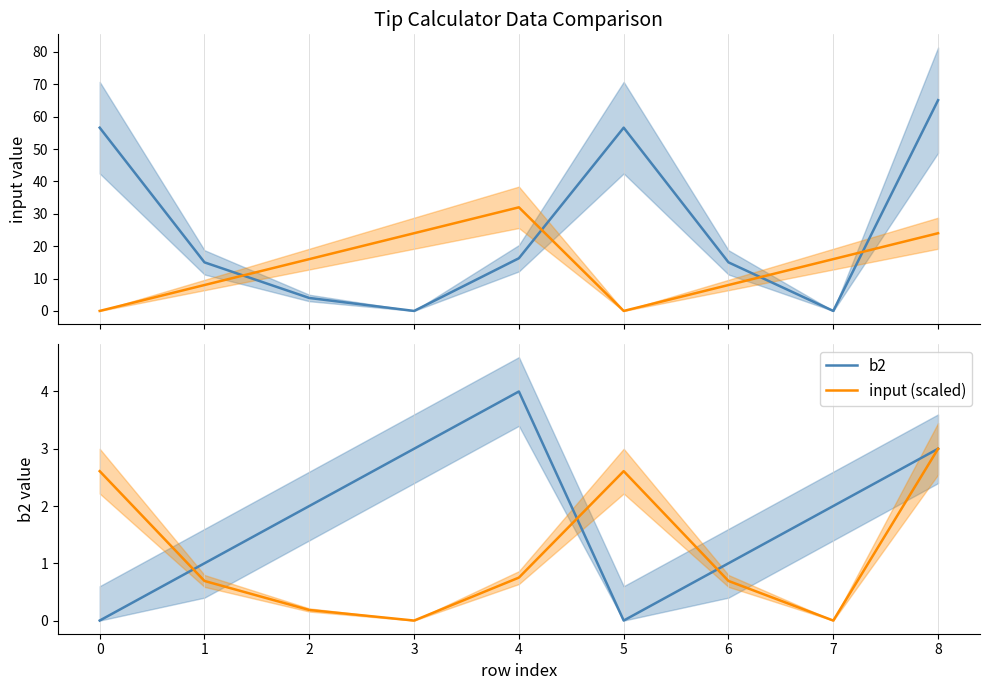

What is the sum of all input values?

228.6